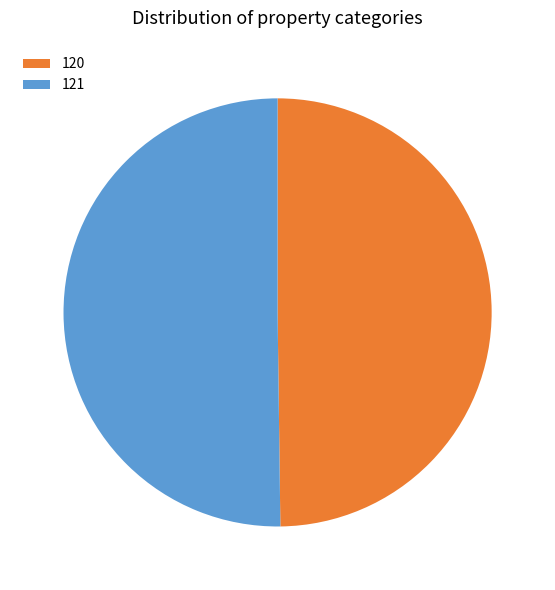

True or false: 120 accounts for 60% of the total.

False